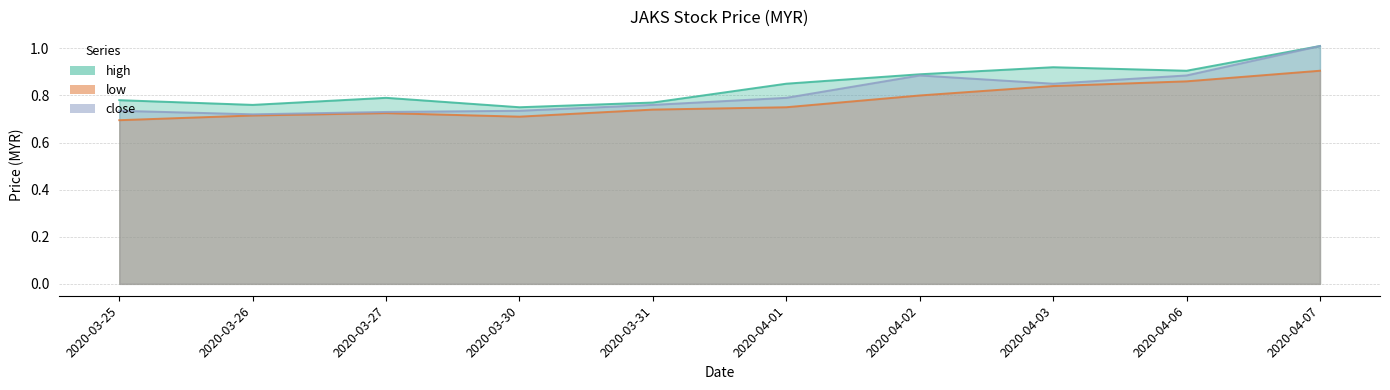

Count the number of data series in this chart.

3